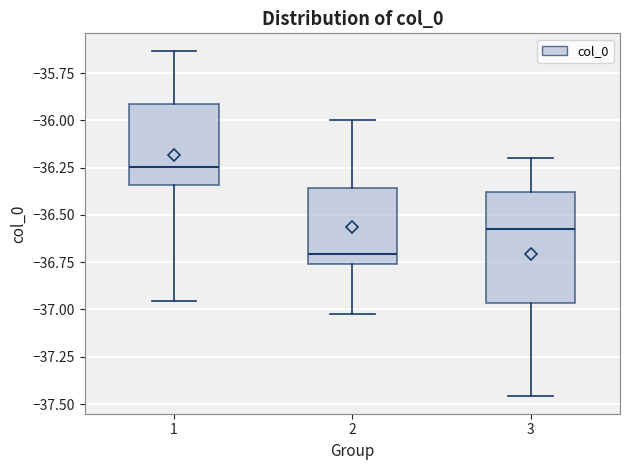

Reading left to right, read every box against the y-axis: the position of its median line, the range the box covers, and the ends of its whiskers. The values are not printed on the chart, so give them approximately, as read against the axis.

1: median -36.25, box -36.35 to -35.90, whiskers -36.95 to -35.65
2: median -36.70, box -36.75 to -36.35, whiskers -37.00 to -36.00
3: median -36.60, box -36.95 to -36.40, whiskers -37.45 to -36.20